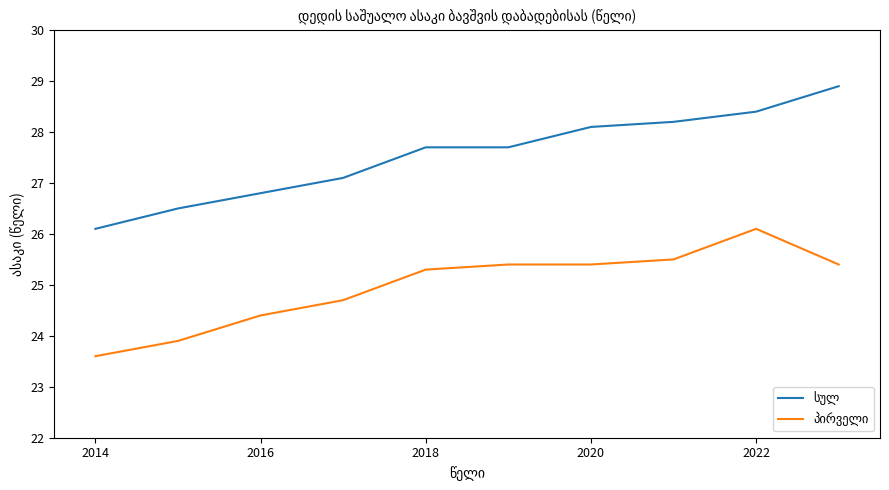

What is the smallest value displayed?

23.6